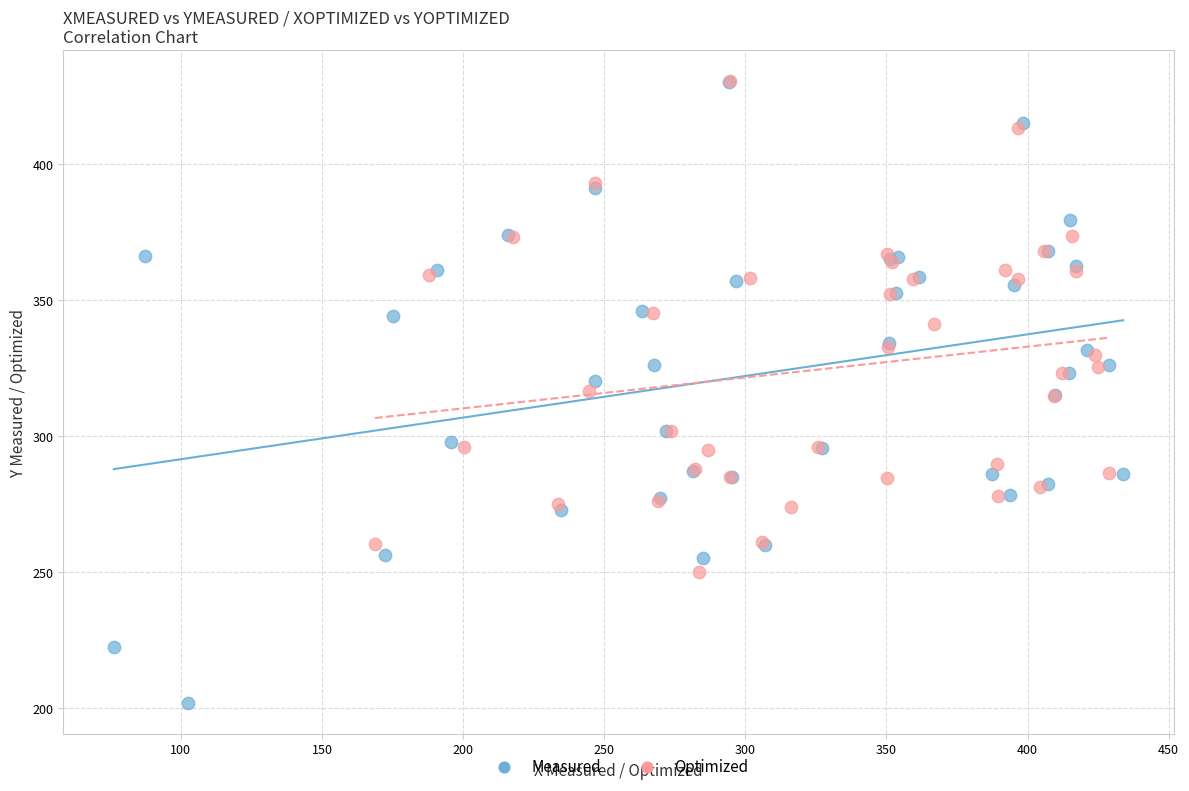

Which series contains the lowest Y value?

Measured